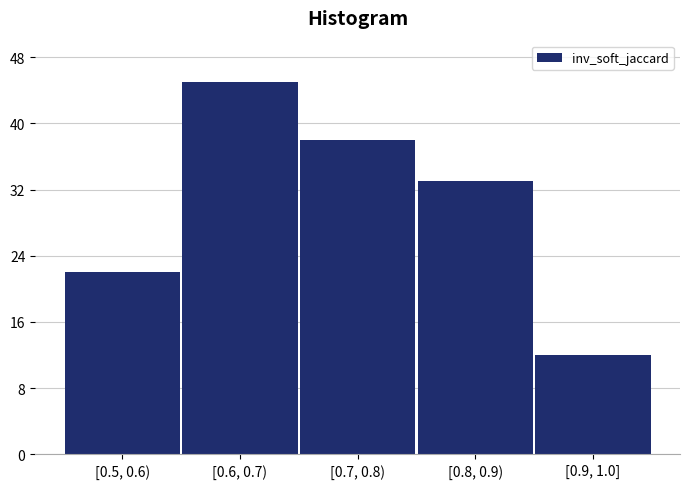

Reading left to right, what are all the values shown in this chart?

[0.5, 0.6)=22	[0.6, 0.7)=45	[0.7, 0.8)=38	[0.8, 0.9)=33	[0.9, 1.0]=12